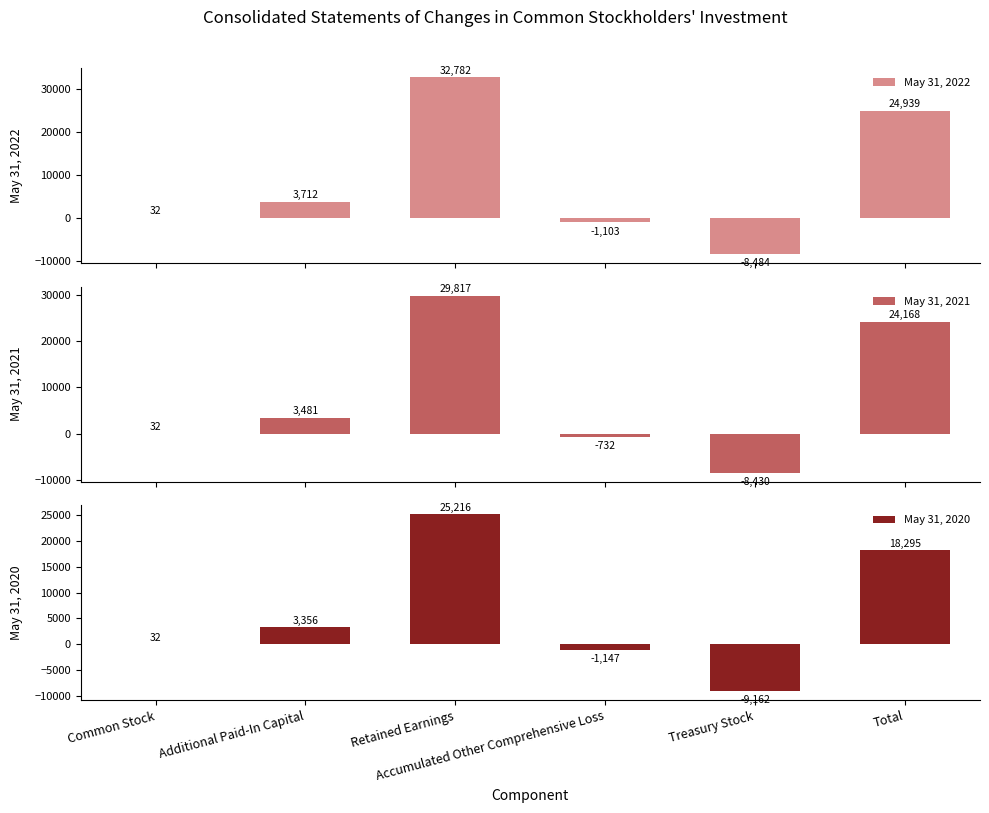

The value of May 31, 2021 at Accumulated Other Comprehensive Loss is -1222. True or false?

False